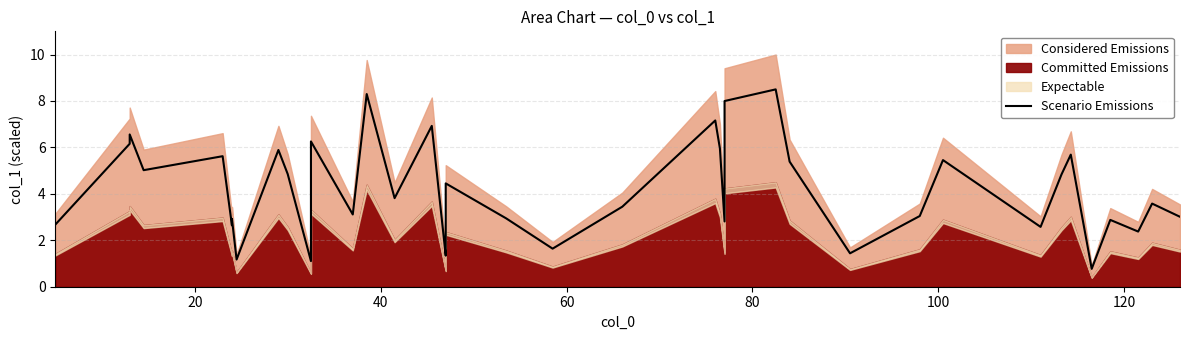

How many points are lower than both their immediate neighbors (excluding endpoints)?

13